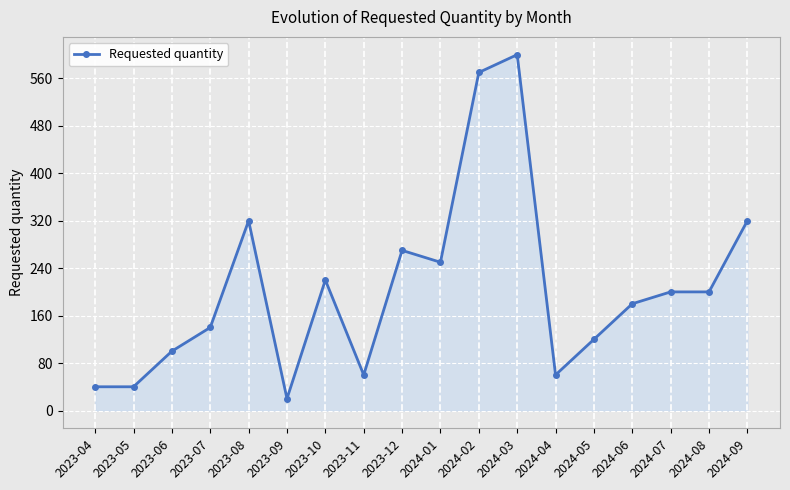

What value does the data have at 2024-07?

200